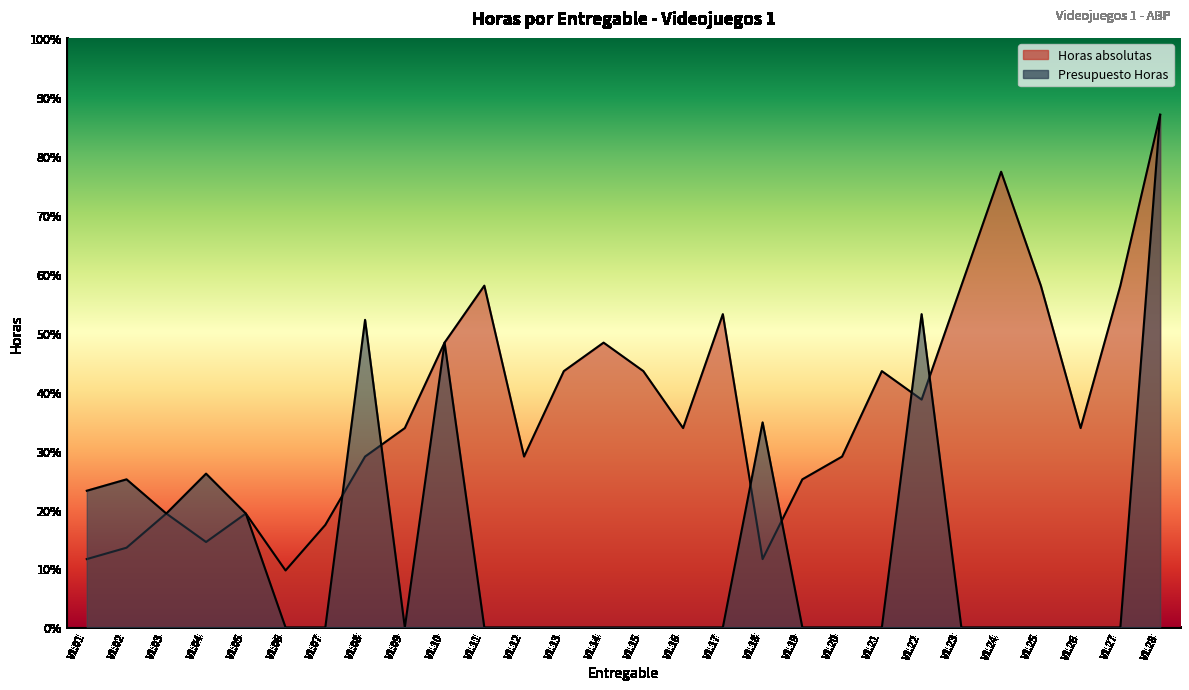

Is the value of Horas absolutas at V1.02 greater than the value of Presupuesto Horas at V1.23?

Yes